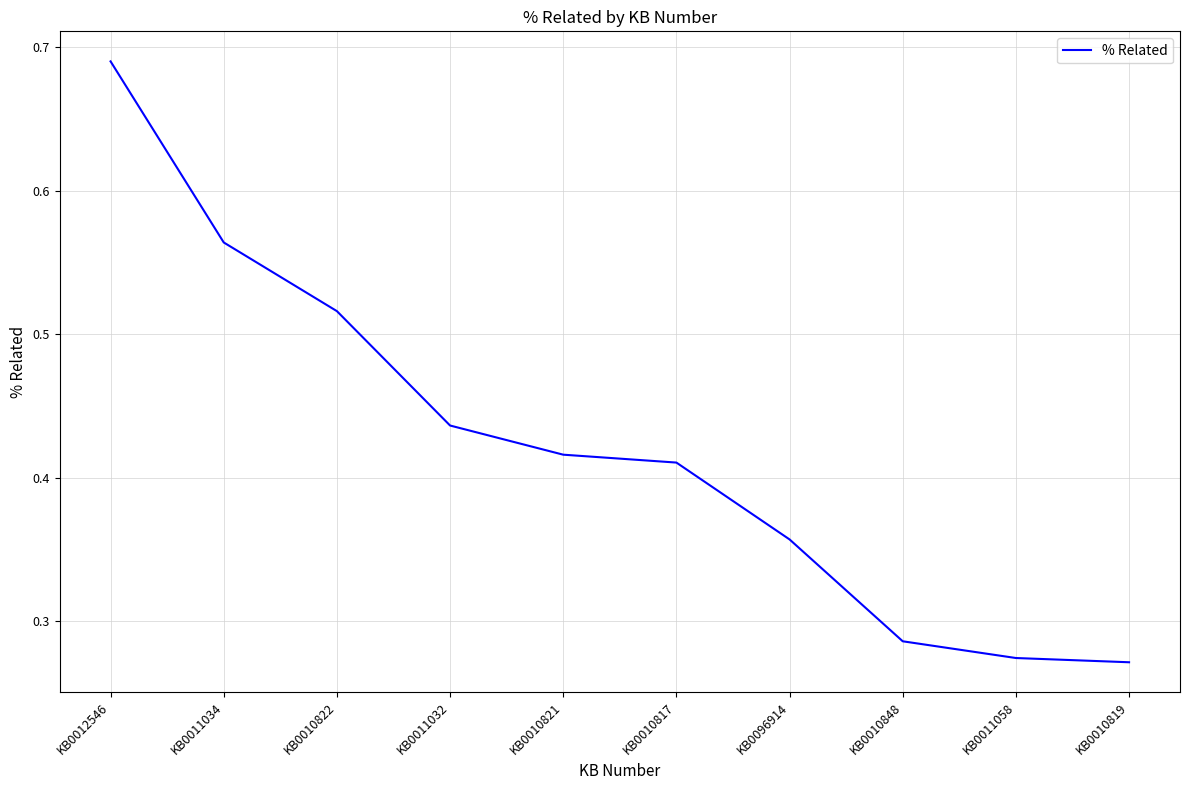

True or false: the data shows 0.1 at KB0010821.

False